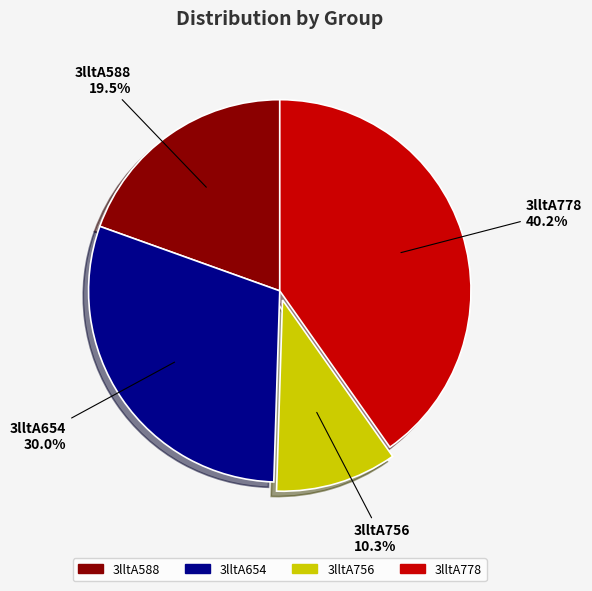

Combined, do 3lltA778 and 3lltA588 account for over 50%?

Yes